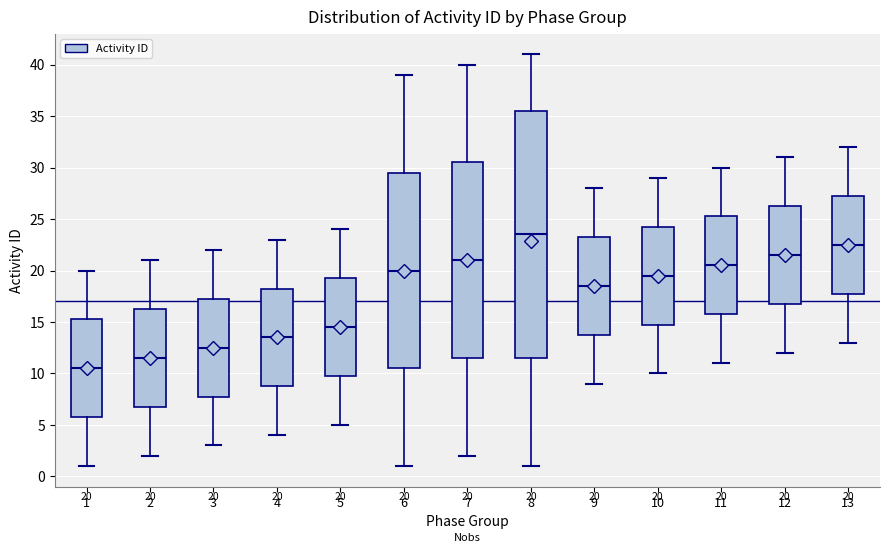

Which box has the lowest median line?

1